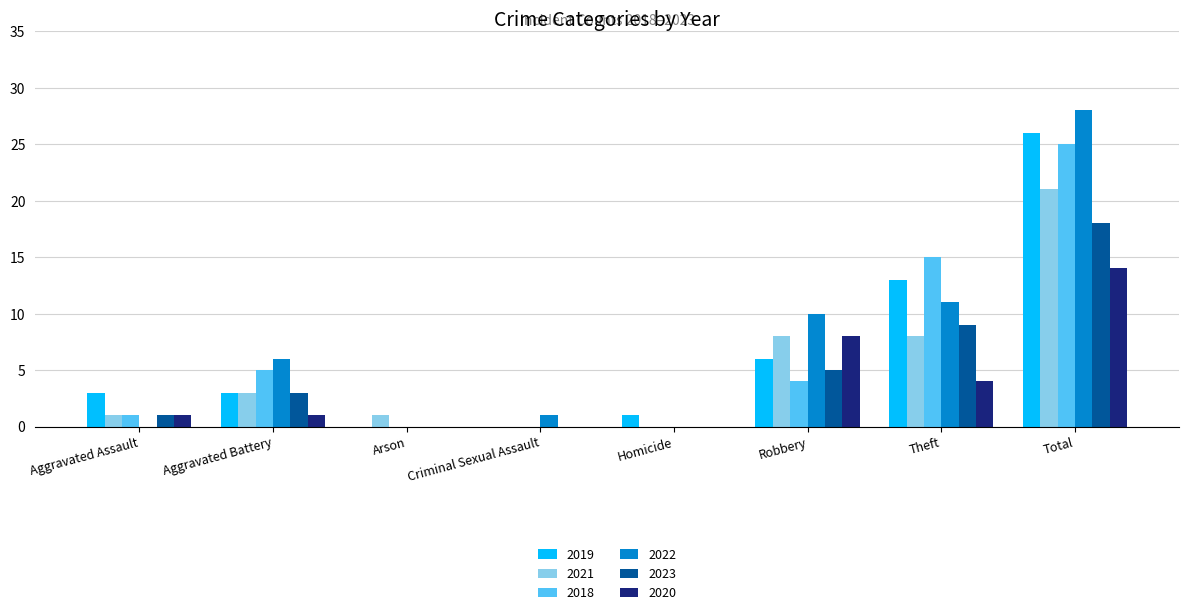

Where does the 2018 series first go above 4?

Aggravated Battery